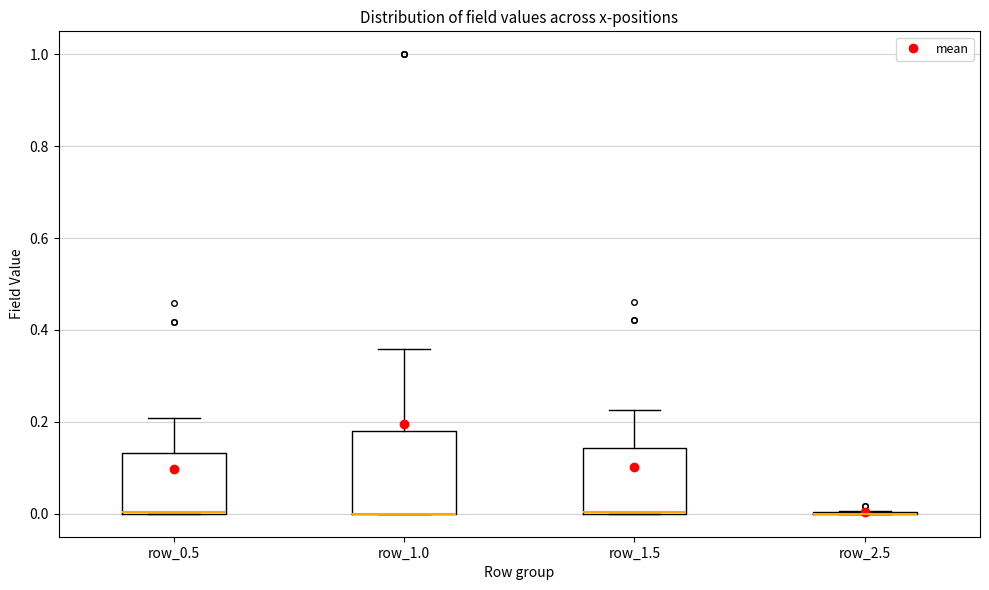

Reading left to right, read every box against the y-axis: the position of its median line, the range the box covers, and the ends of its whiskers. The values are not printed on the chart, so give them approximately, as read against the axis.

row_0.5: median 0.00 (drawn on the box's lower edge), box 0.00 to 0.14, whiskers 0.00 to 0.20
row_1.0: median 0.00 (drawn on the box's lower edge), box 0.00 to 0.18, whiskers 0.00 to 0.36
row_1.5: median 0.00 (drawn on the box's lower edge), box 0.00 to 0.14, whiskers 0.00 to 0.22
row_2.5: box collapsed to a line at 0.00, whiskers 0.00 to 0.00